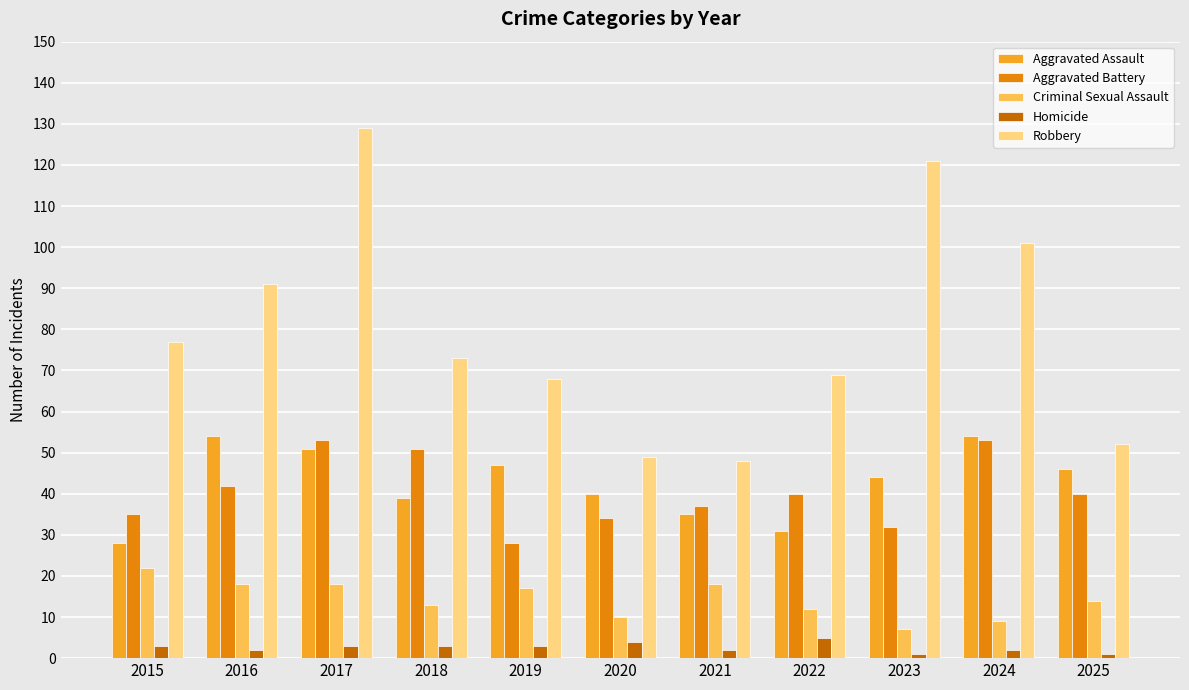

What is the difference between the maximum and minimum values in the Robbery series?

81